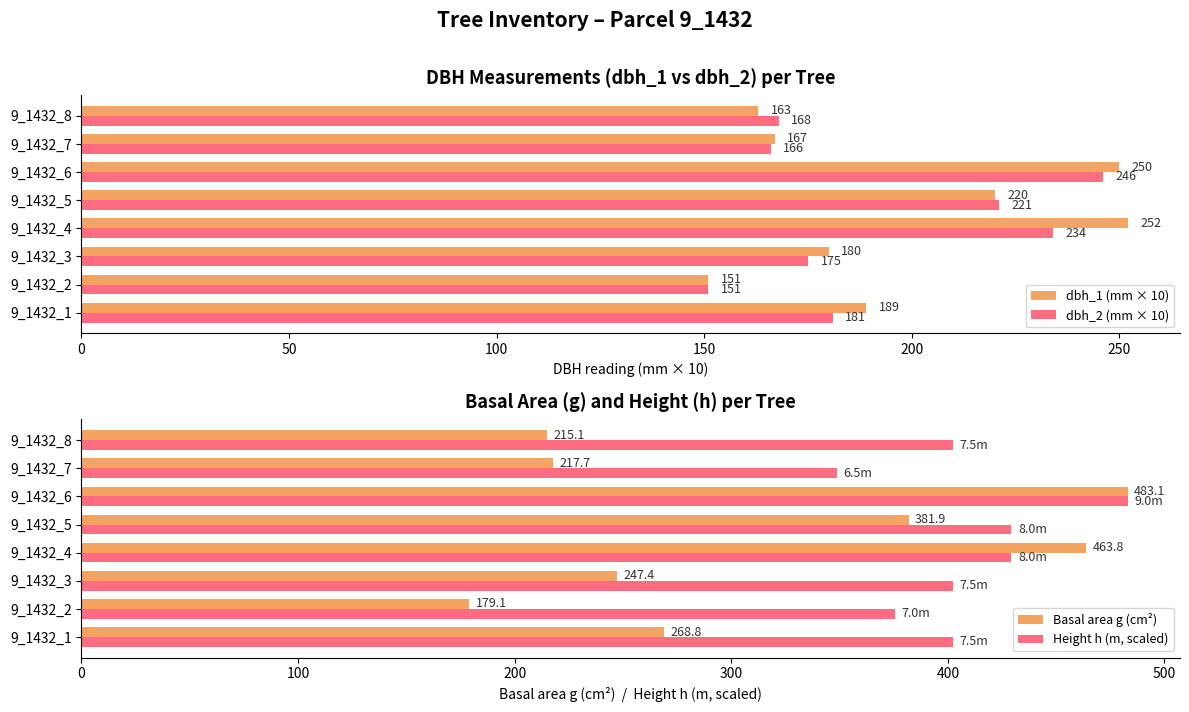

List the labels in order of dbh_2 (mm × 10) value, largest first.

9_1432_6, 9_1432_4, 9_1432_5, 9_1432_1, 9_1432_3, 9_1432_8, 9_1432_7, 9_1432_2